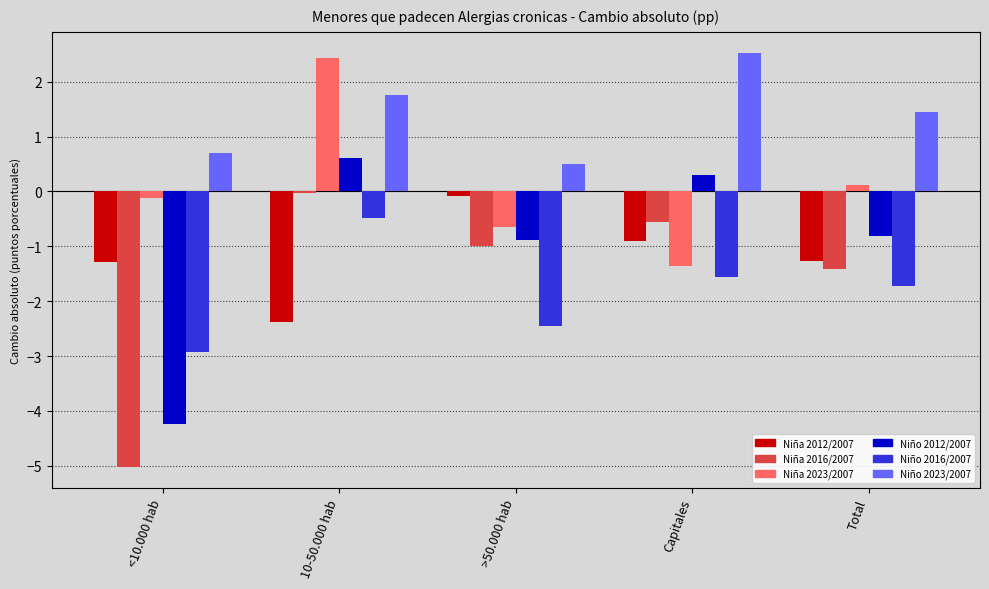

What position from the left is <10.000 hab?

1